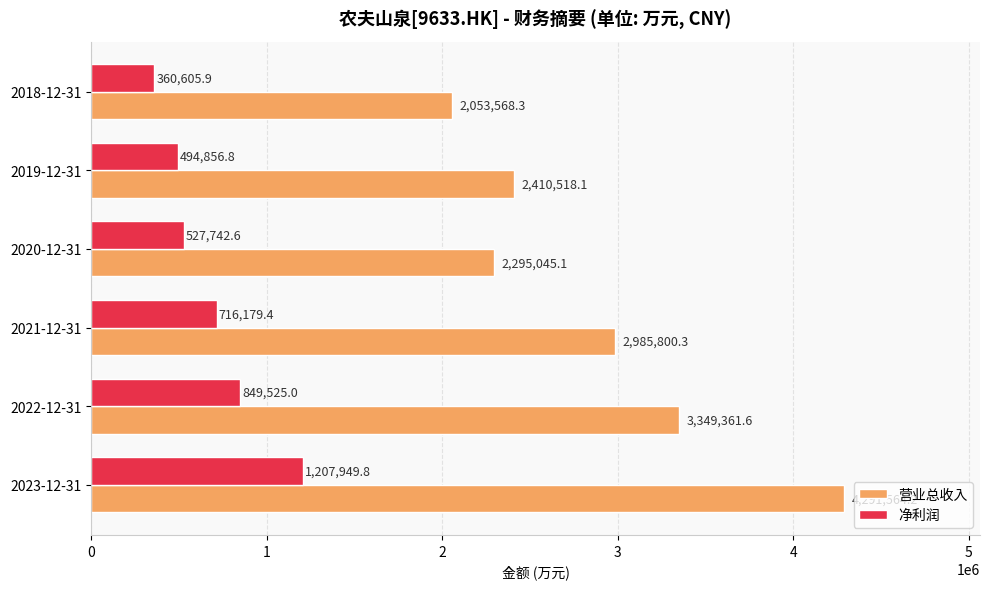

What is the difference between the second highest and minimum values in the 营业总收入 series?

1295793.3